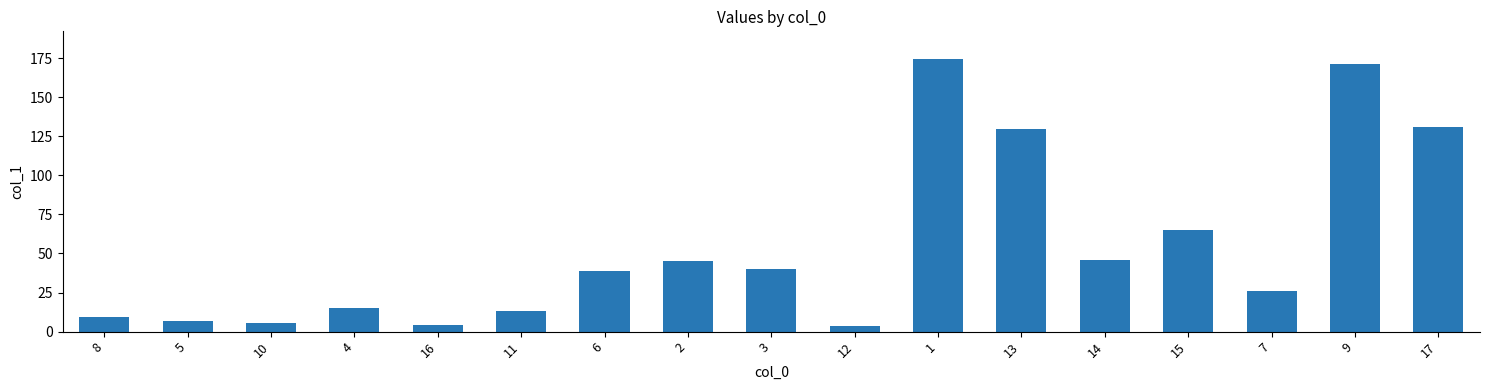

Is it true that the value at 17 is 131.1?

True